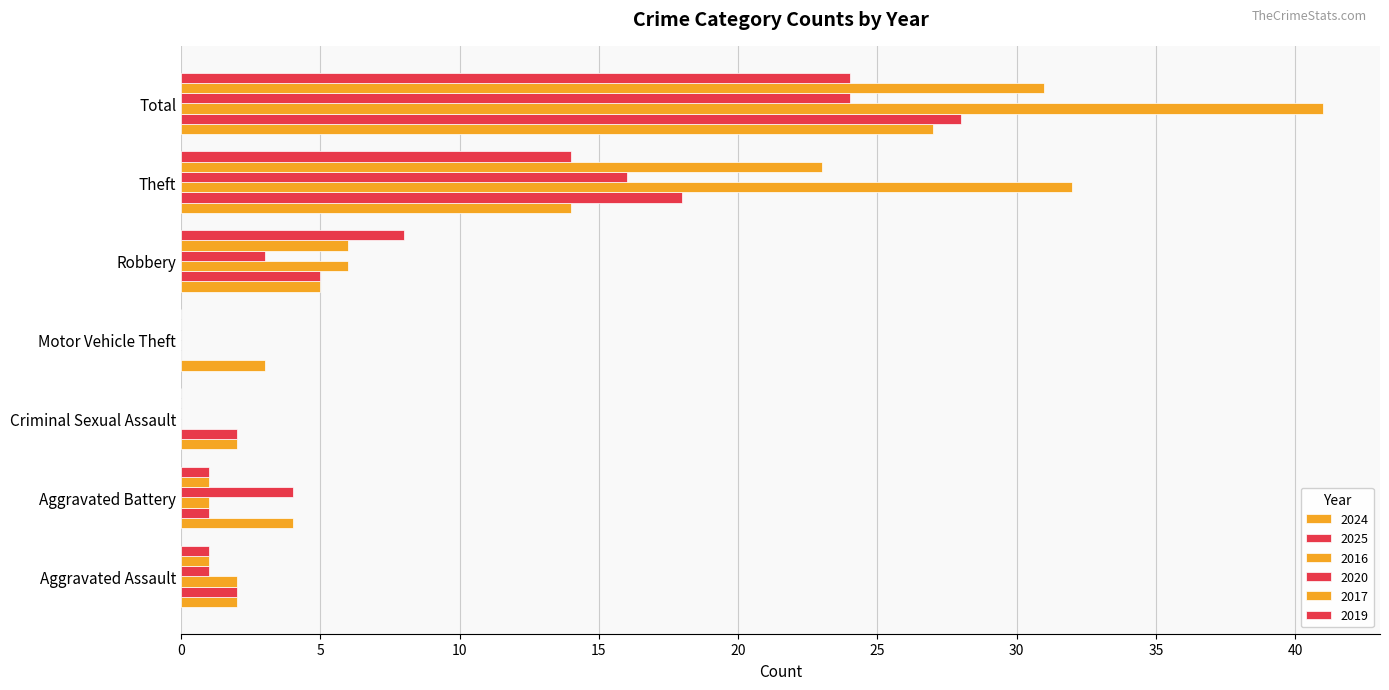

How many groups of bars are there?

7